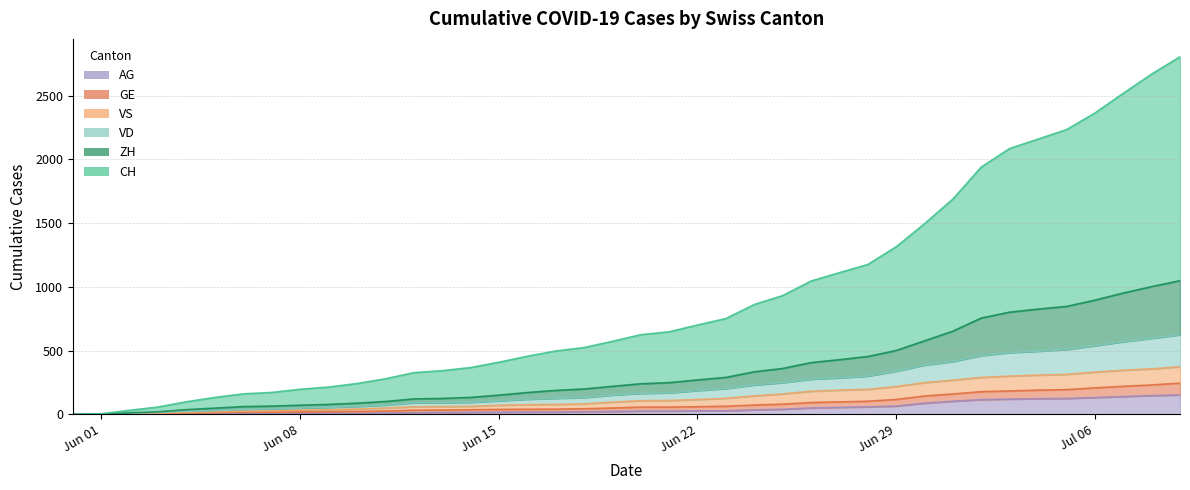

At how many categories does at least one series exceed 579?

20